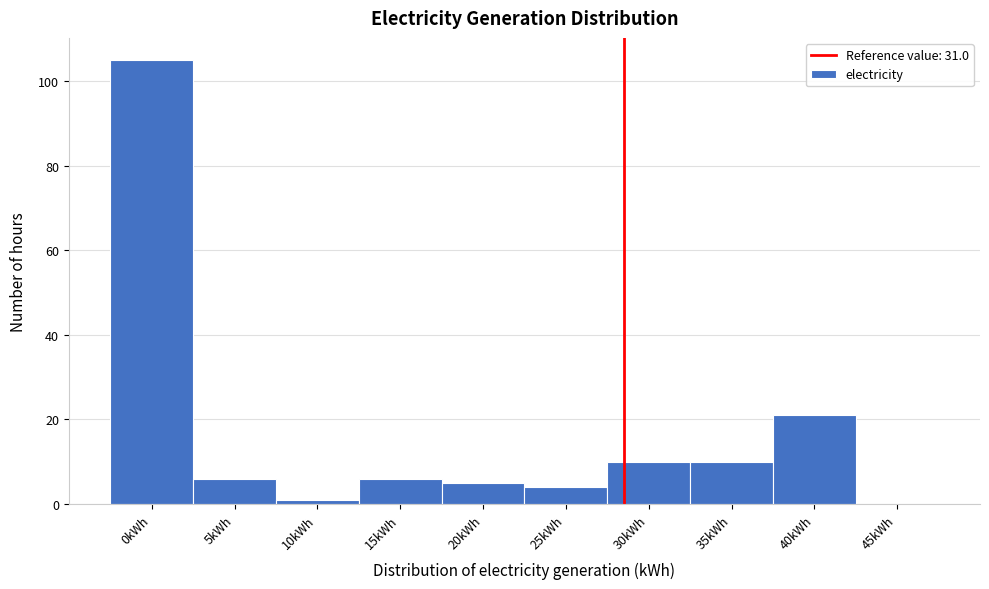

Reading right to left, transcribe all the data shown in this chart.

45kWh=0	40kWh=21	35kWh=10	30kWh=10	25kWh=4	20kWh=5	15kWh=6	10kWh=1	5kWh=6	0kWh=105